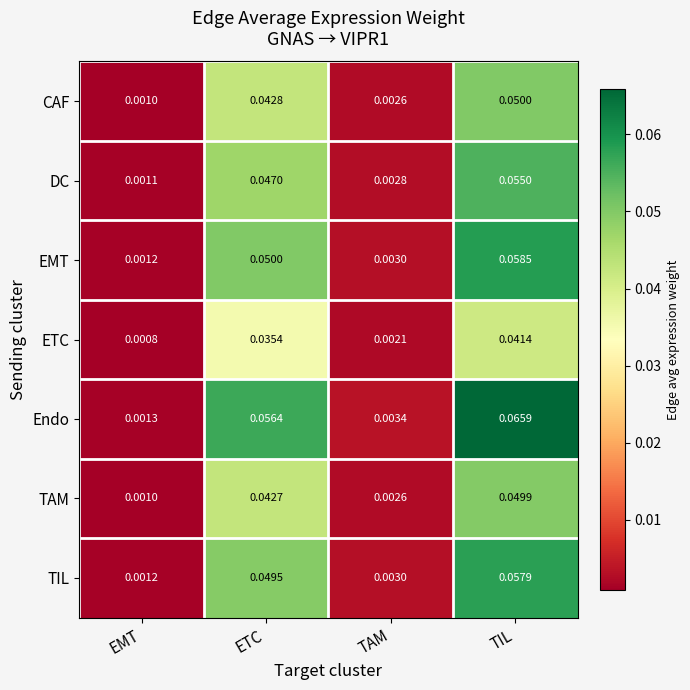

Which series has the largest range (max minus min)?

Endo